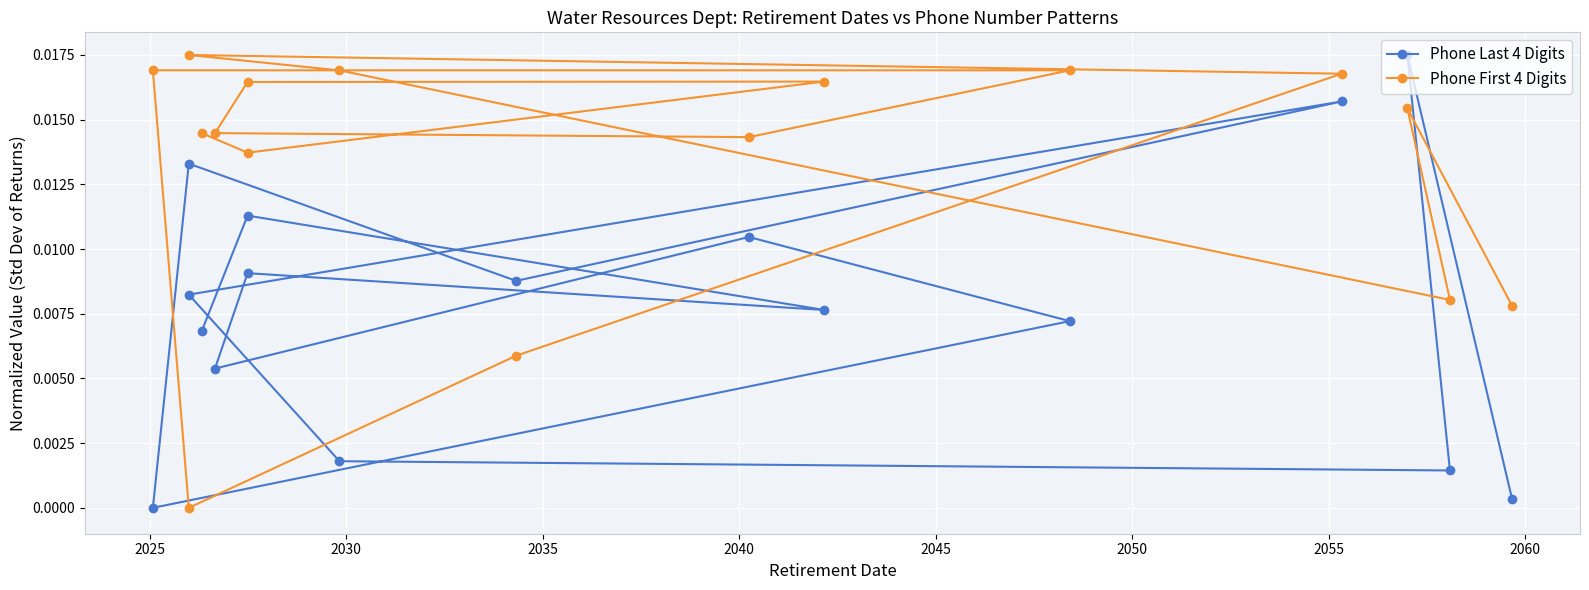

After their last crossing, which series has the higher values: Phone Last 4 Digits or Phone First 4 Digits?

Phone First 4 Digits